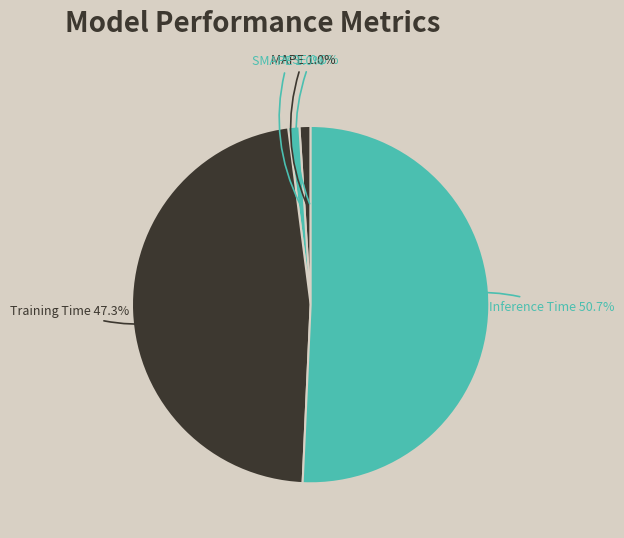

Do Inference Time and SMAPE together represent more than half of the pie?

Yes